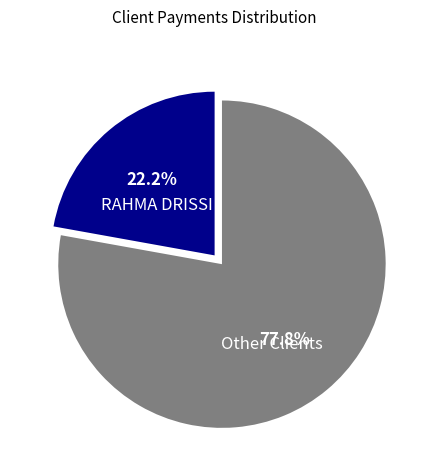

What is the total percentage of RAHMA DRISSI and Other Clients?

100.0%